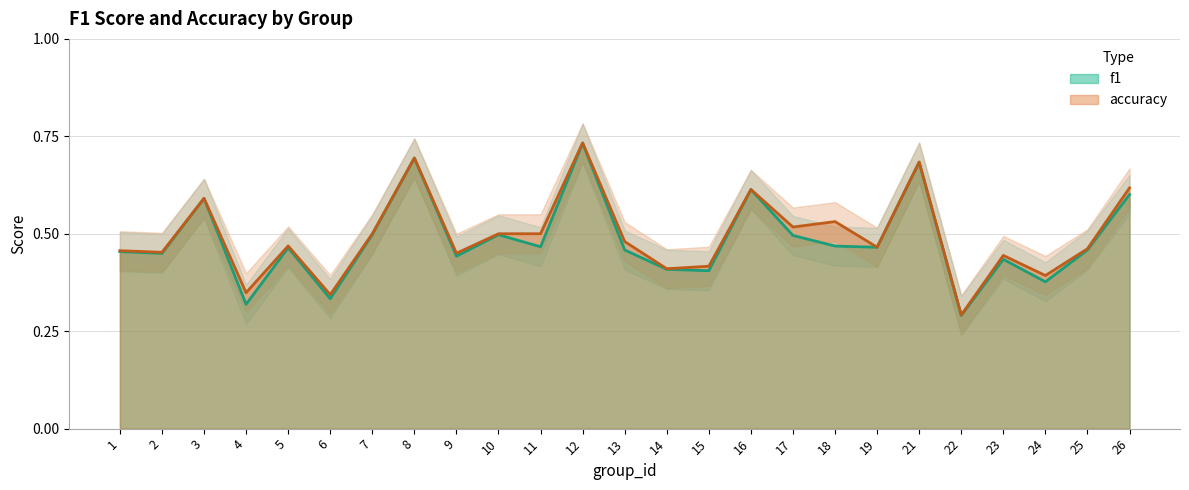

List the series in order of their peak value, highest first.

accuracy, f1